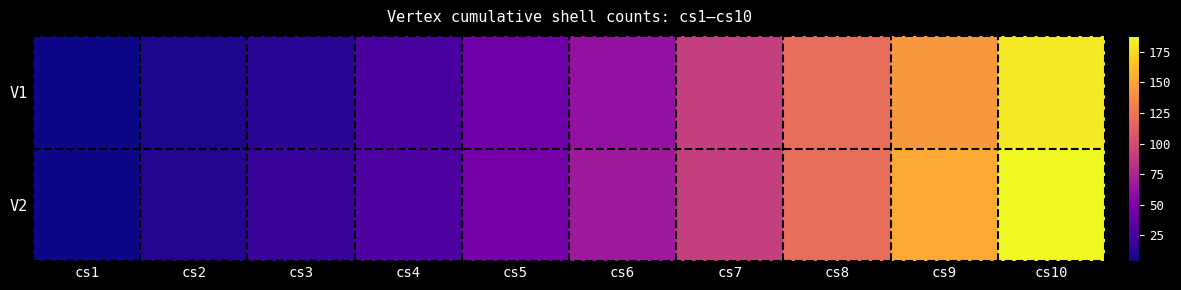

Rank the series by their average value, from lowest to highest.

V1, V2